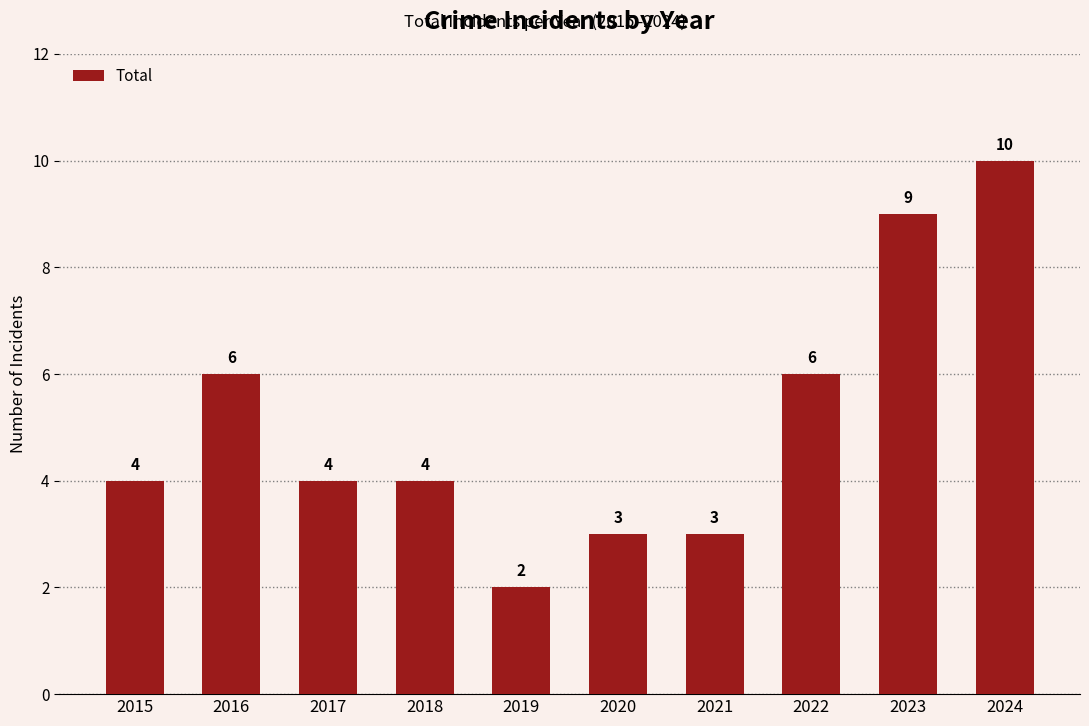

The value at 2018 is 4. True or false?

True